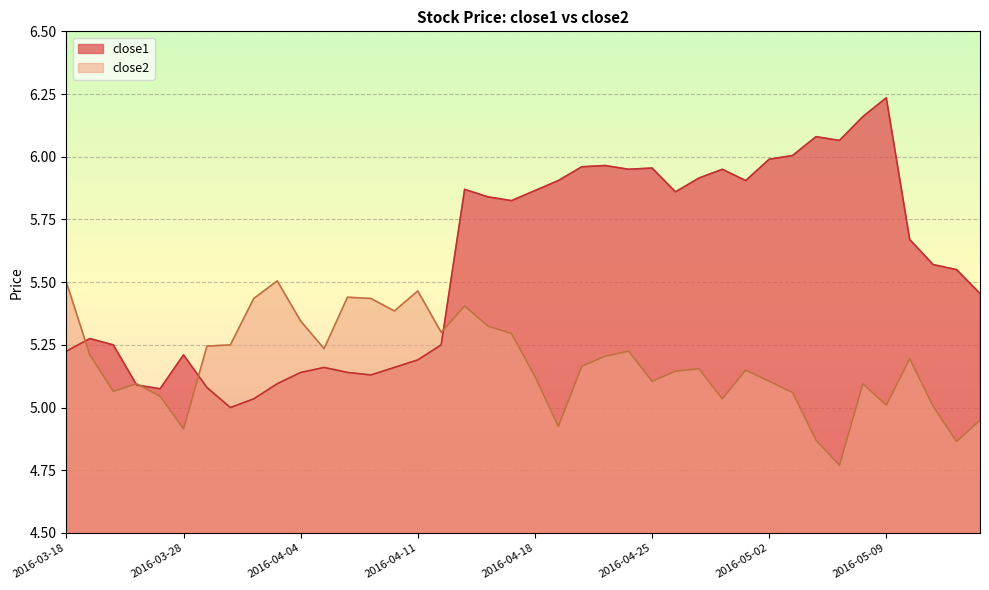

What is the value of the close1 point at the 2nd from the left?

5.3